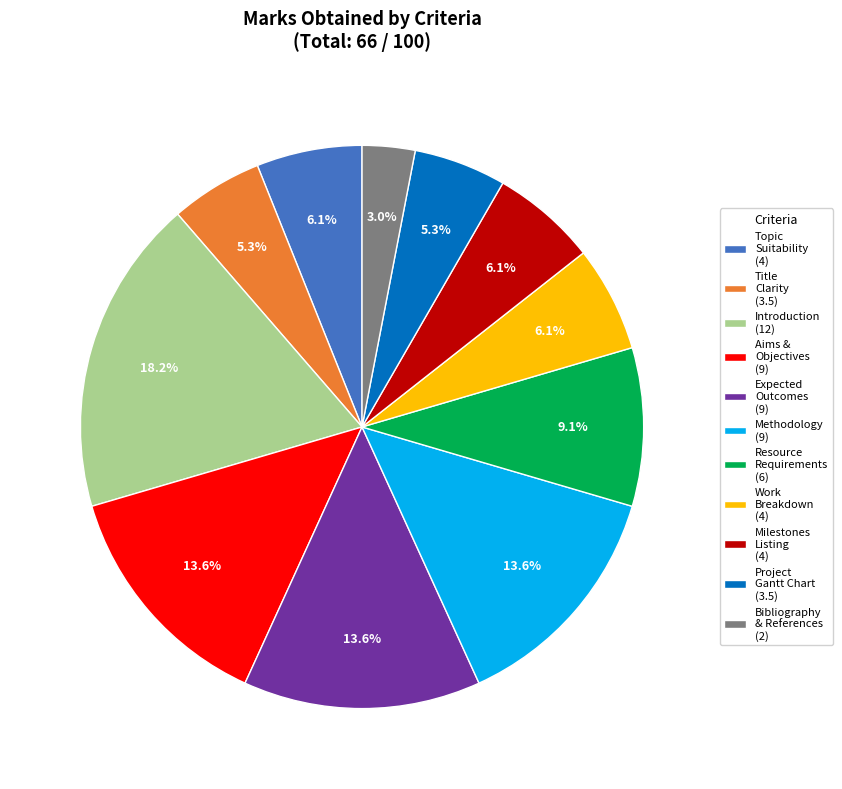

What is the largest slice in the pie chart?

Introduction (12)